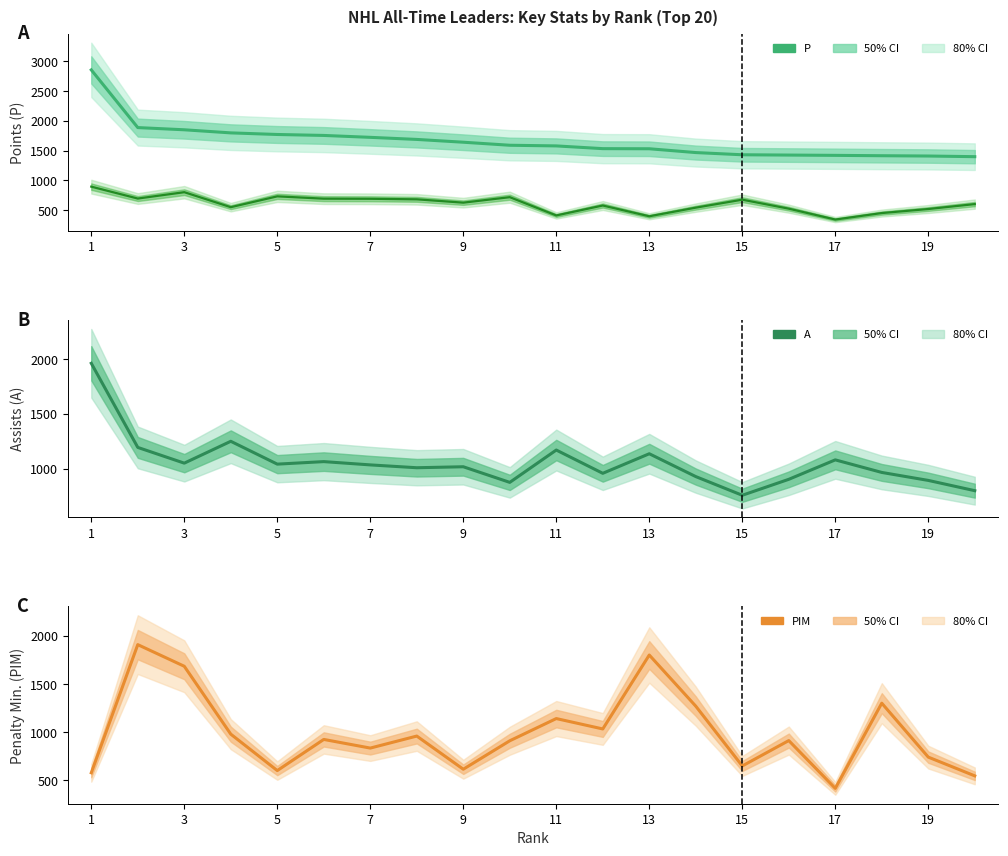

How many interior local valleys does the PIM series have?

6